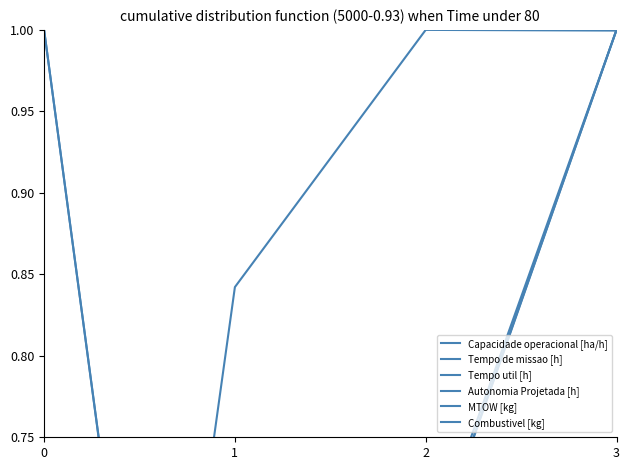

What are all the series names shown in the legend?

Capacidade operacional [ha/h], Tempo de missao [h], Tempo util [h], Autonomia Projetada [h], MTOW [kg], Combustivel [kg]